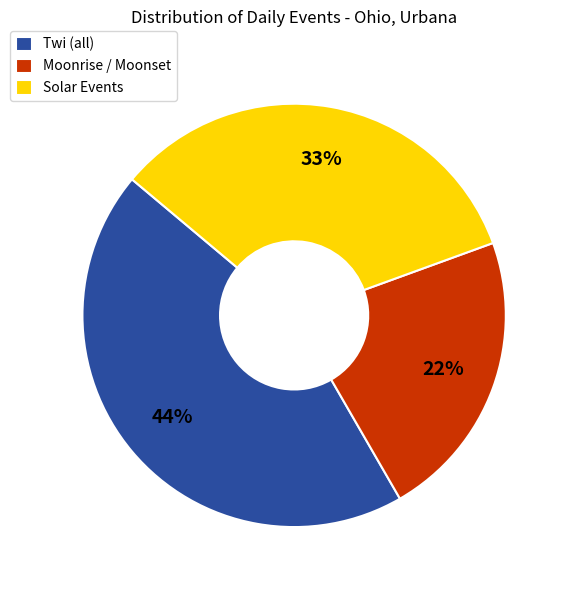

What is the ratio of the value at Moonrise / Moonset to the value at Twi (all)?

0.5